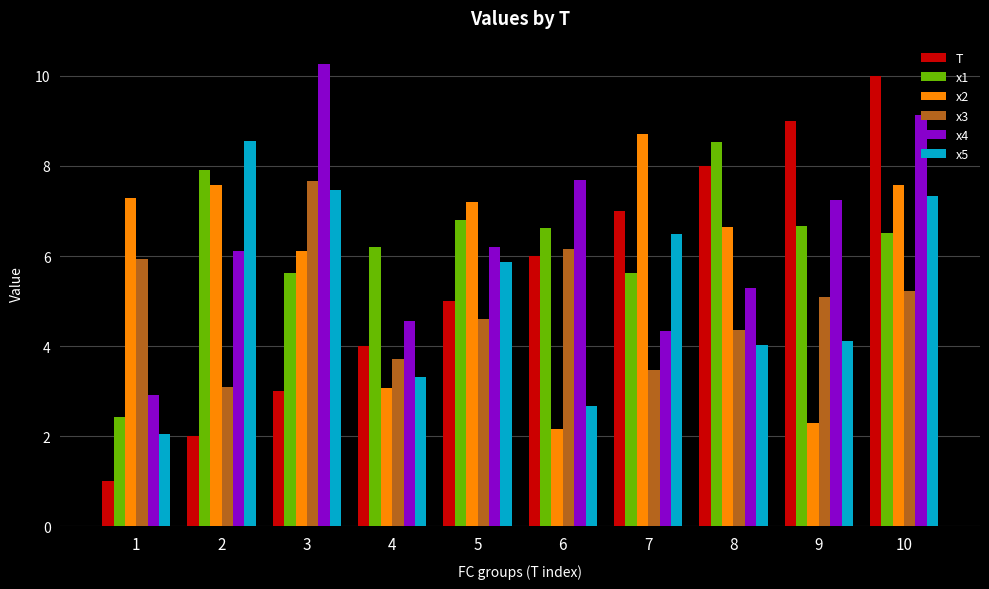

The value of x4 at 8 is 3.1. True or false?

False